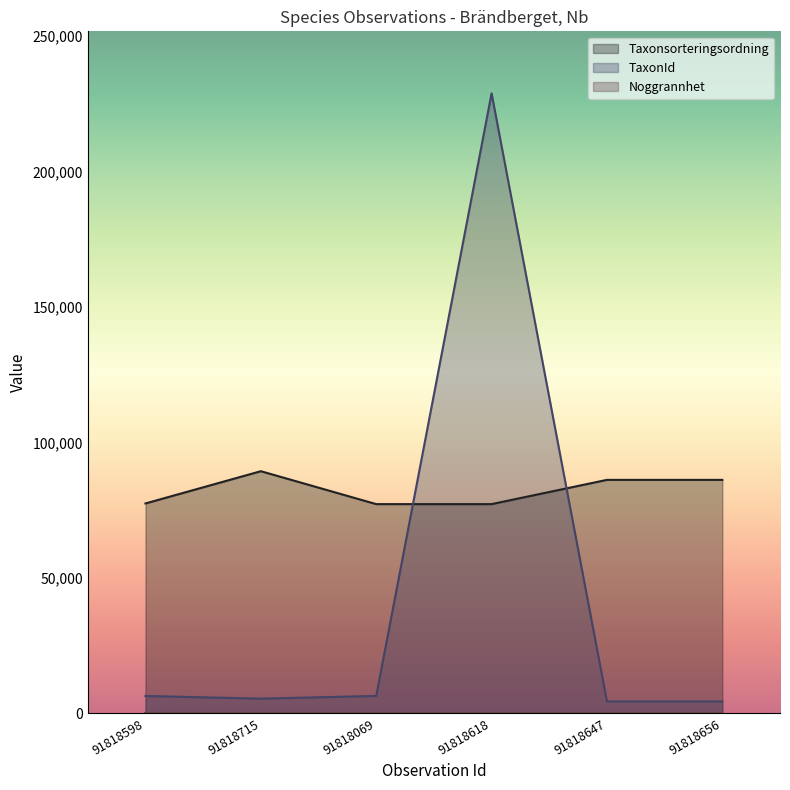

Which series has the largest range (max minus min)?

TaxonId